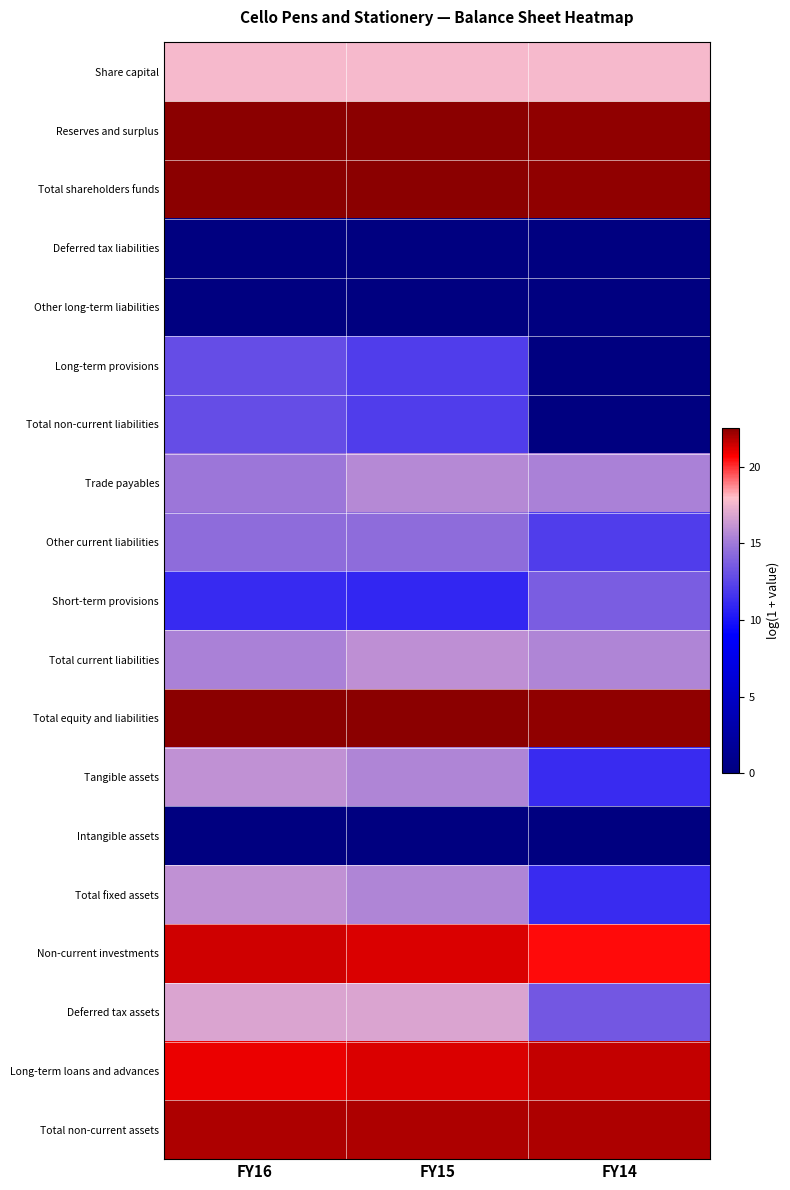

How many categories are shown in the chart?

3